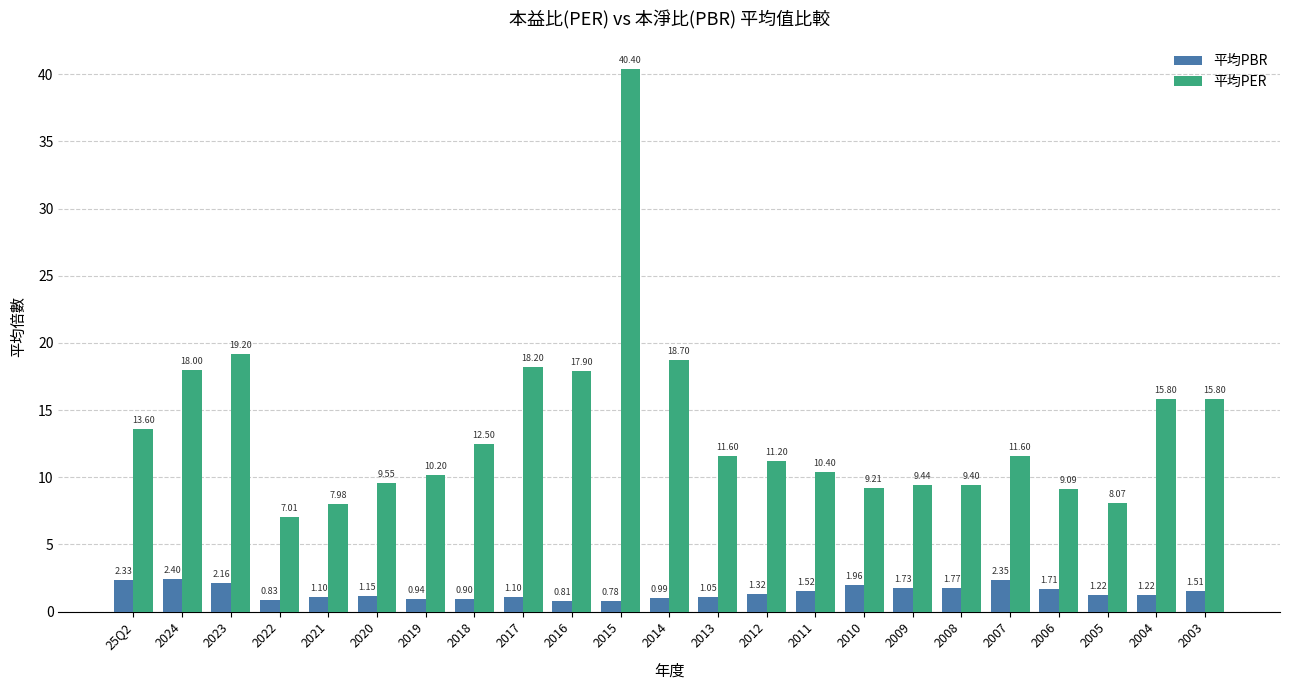

What is the label of the 7th bar from the left?

2019